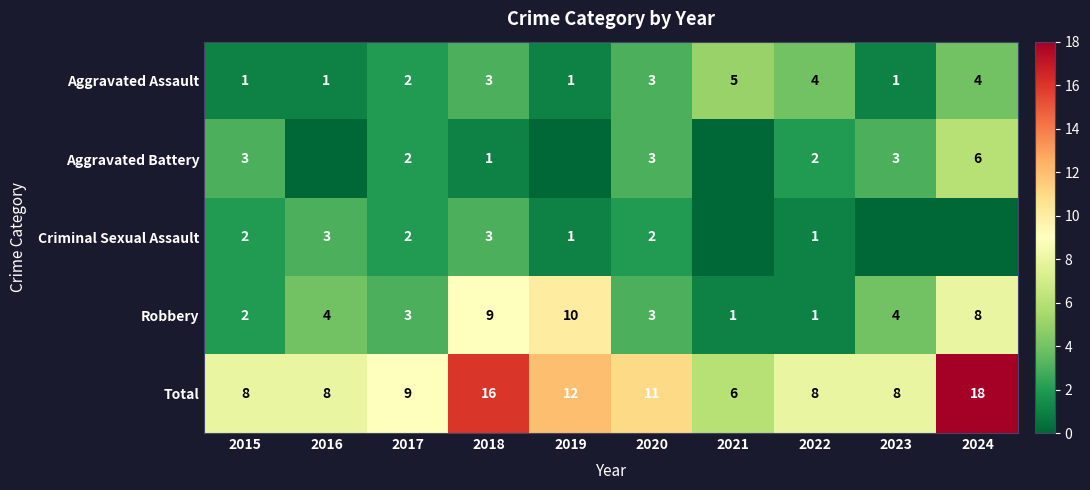

How many Robbery values are between 2 and 8?

6